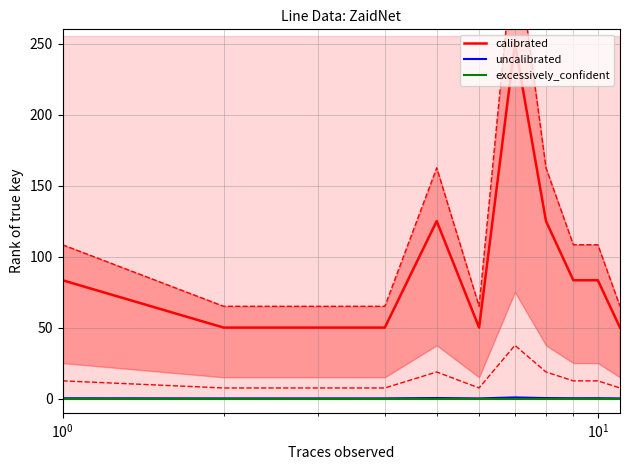

How many lines are shown in the chart?

3